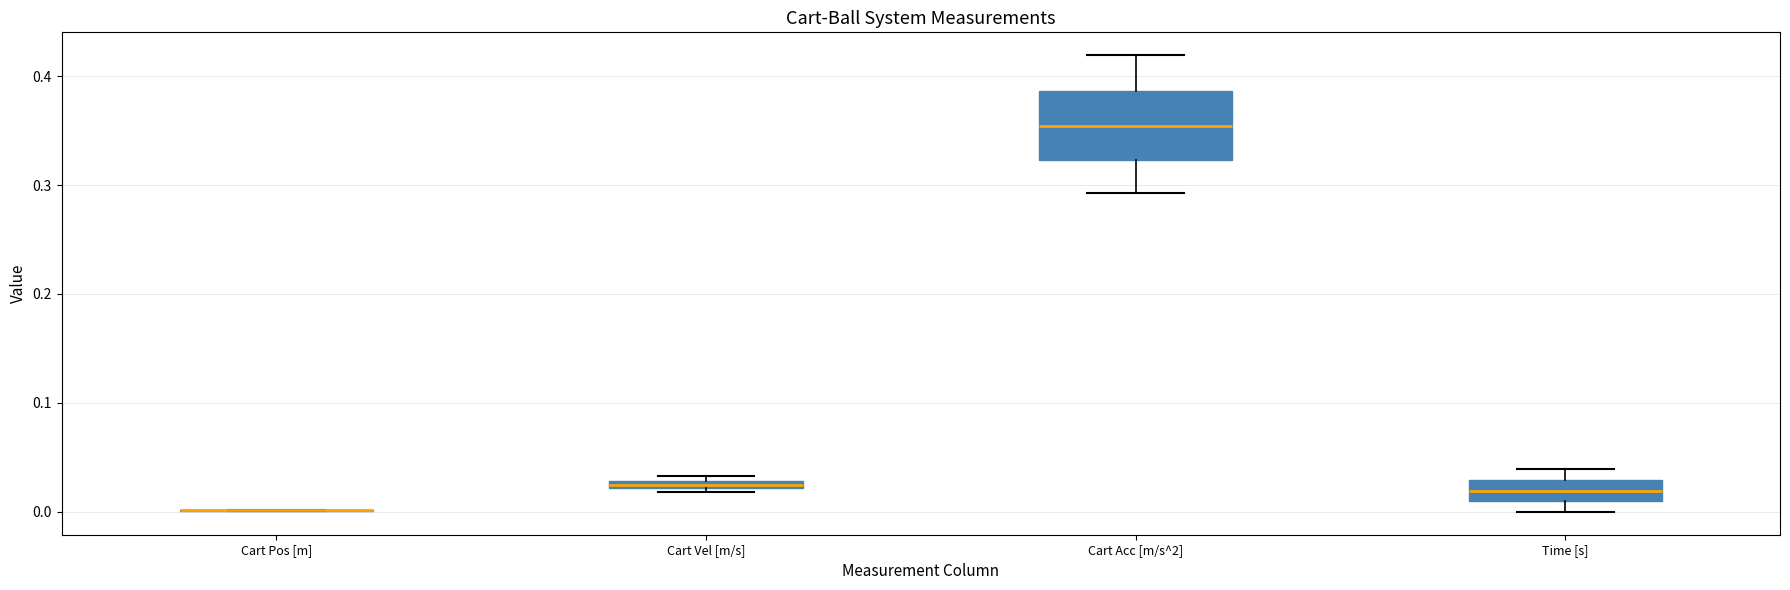

Comparing the boxes themselves (not the whiskers), which one is the tallest?

Cart Acc [m/s^2]